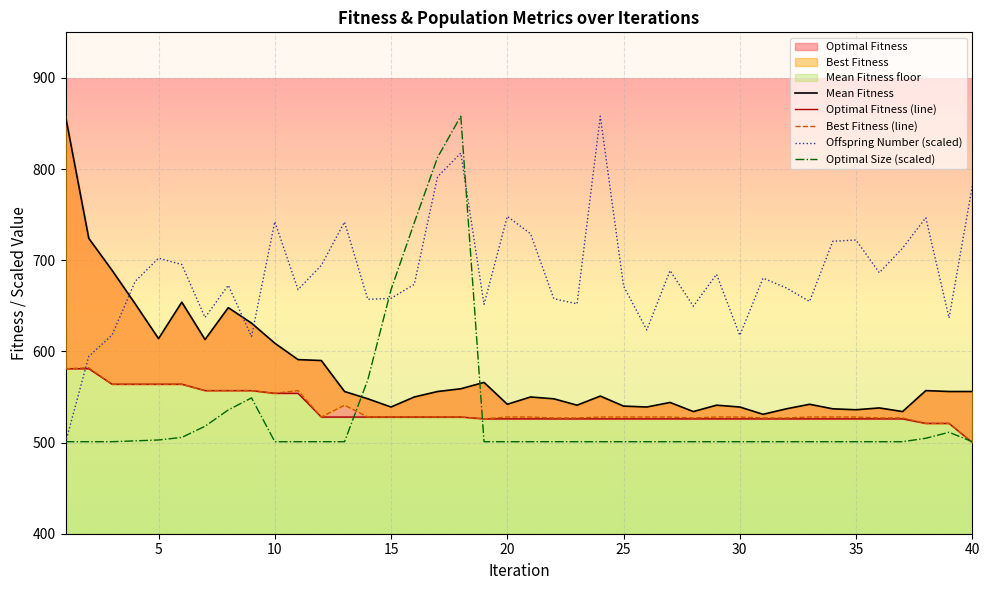

How many data points in Optimal Fitness (line) are above 526?

18